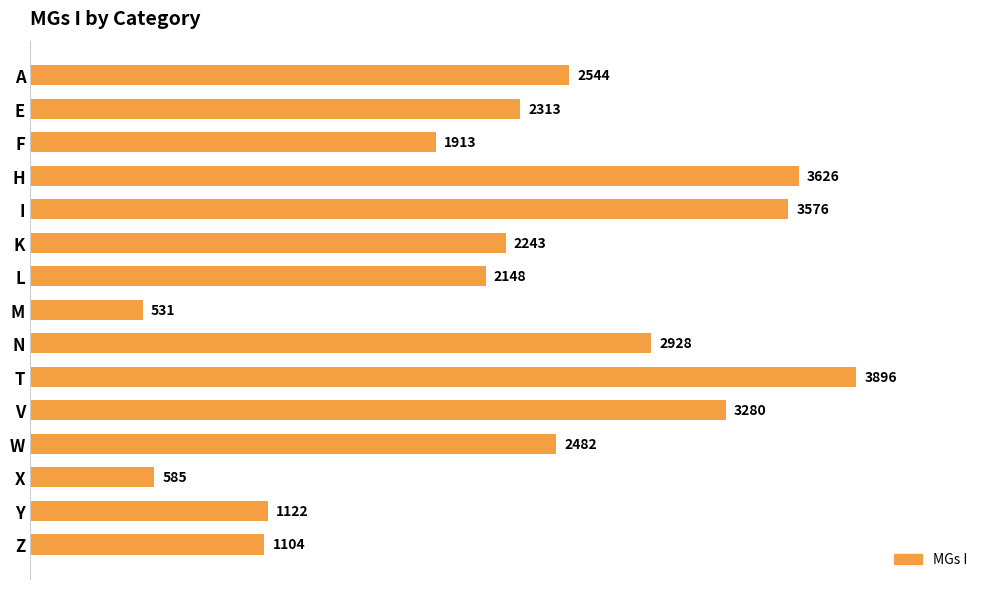

What is the greatest value displayed?

3896